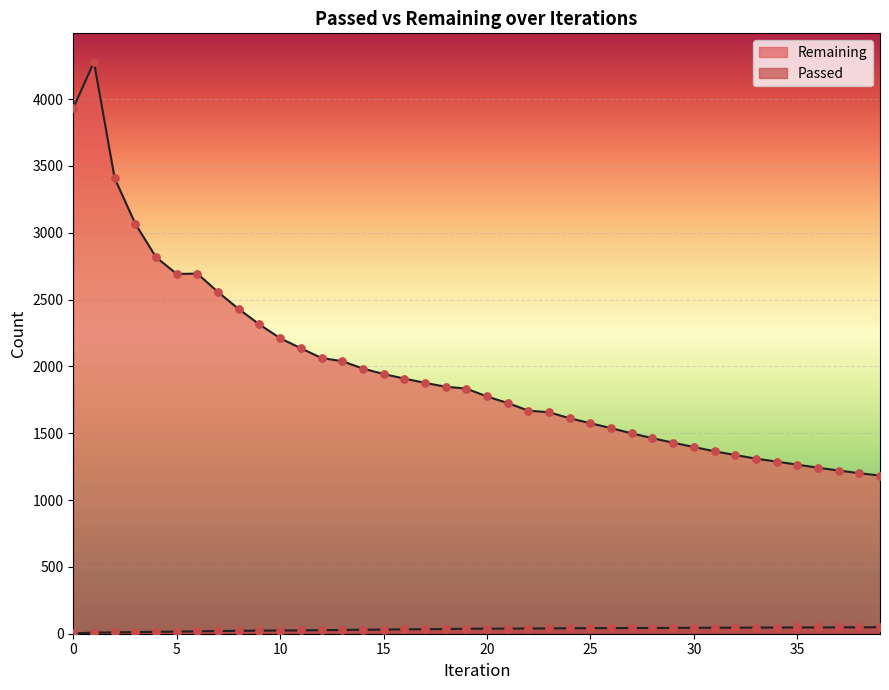

What is the total value across all series at 6?

2712